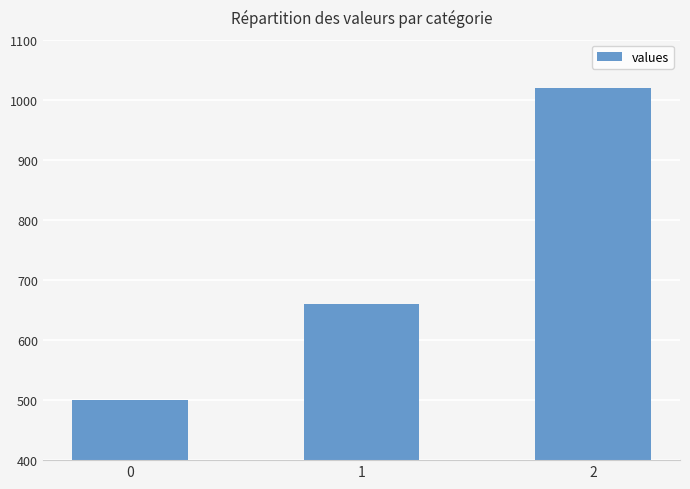

Read the value at 1.

660